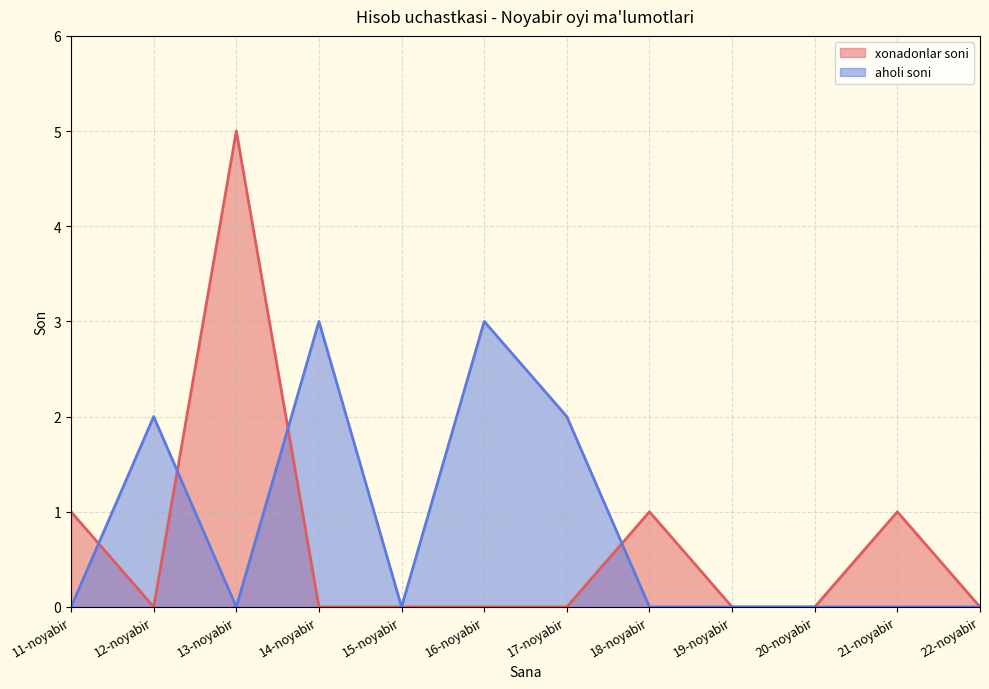

Between 16-noyabir and 17-noyabir, which series saw the biggest shift?

aholi soni